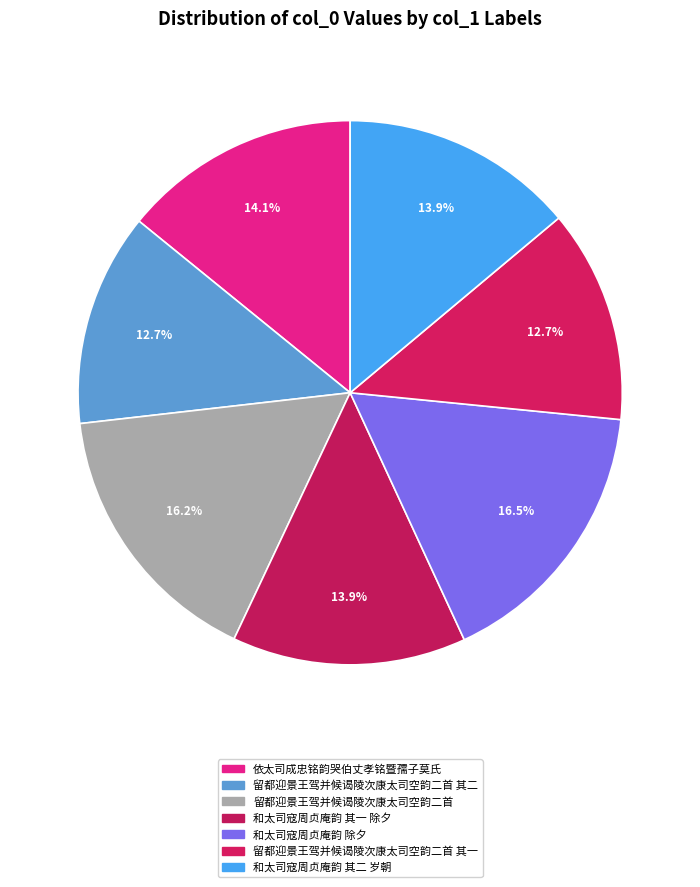

What percentage do 留都迎景王驾并候谒陵次康太司空韵二首 其二 and 依太司成忠铭韵哭伯丈孝铭暨孺子莫氏 together represent?

26.8%